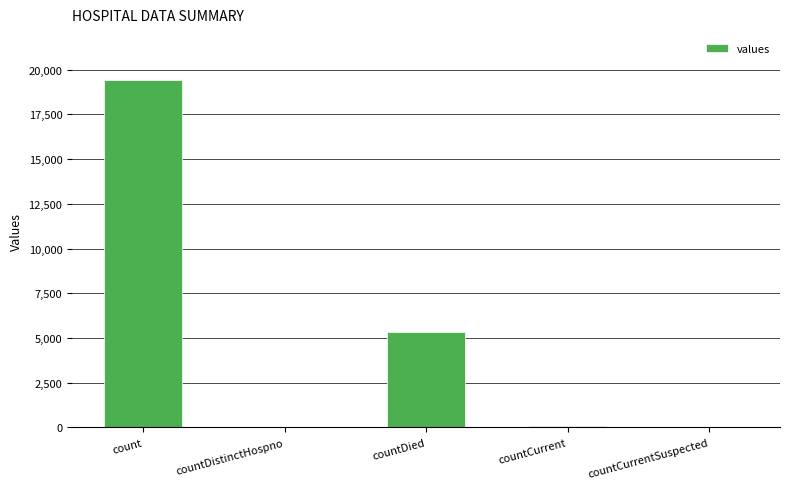

At which label is the value closest to 9710?

countDied